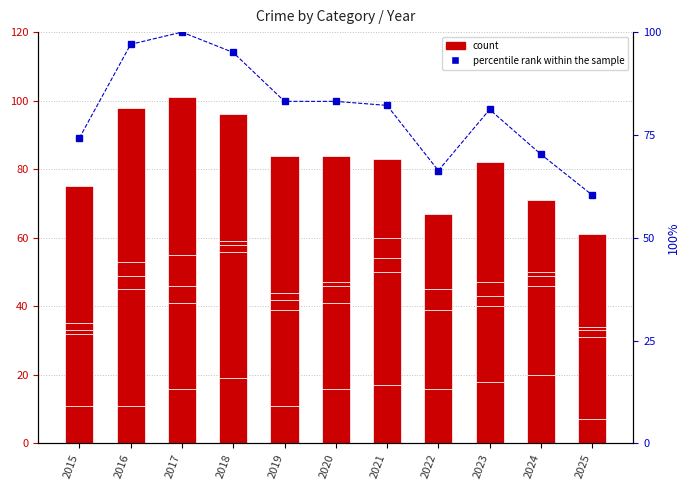

Where is Criminal Sexual Assault nearest to the value 3?

2019